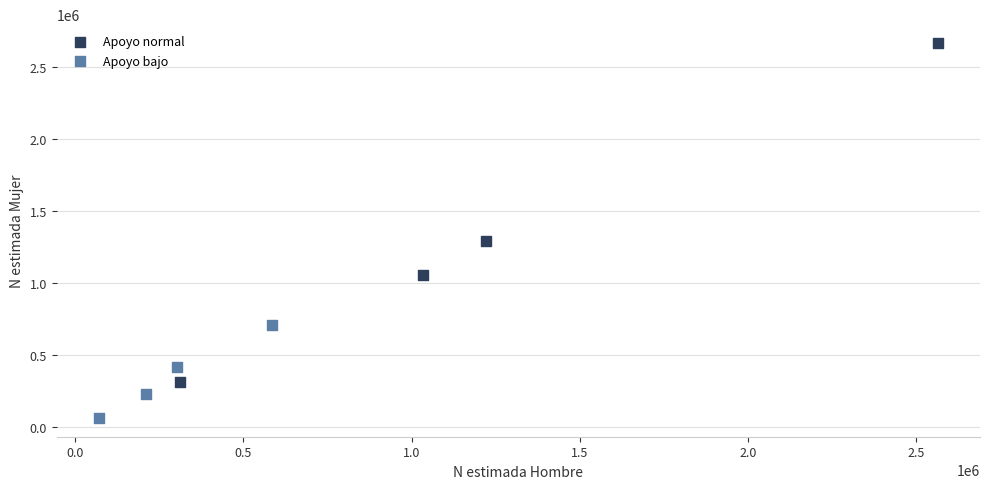

Which series has the largest Y range (max minus min)?

Apoyo normal